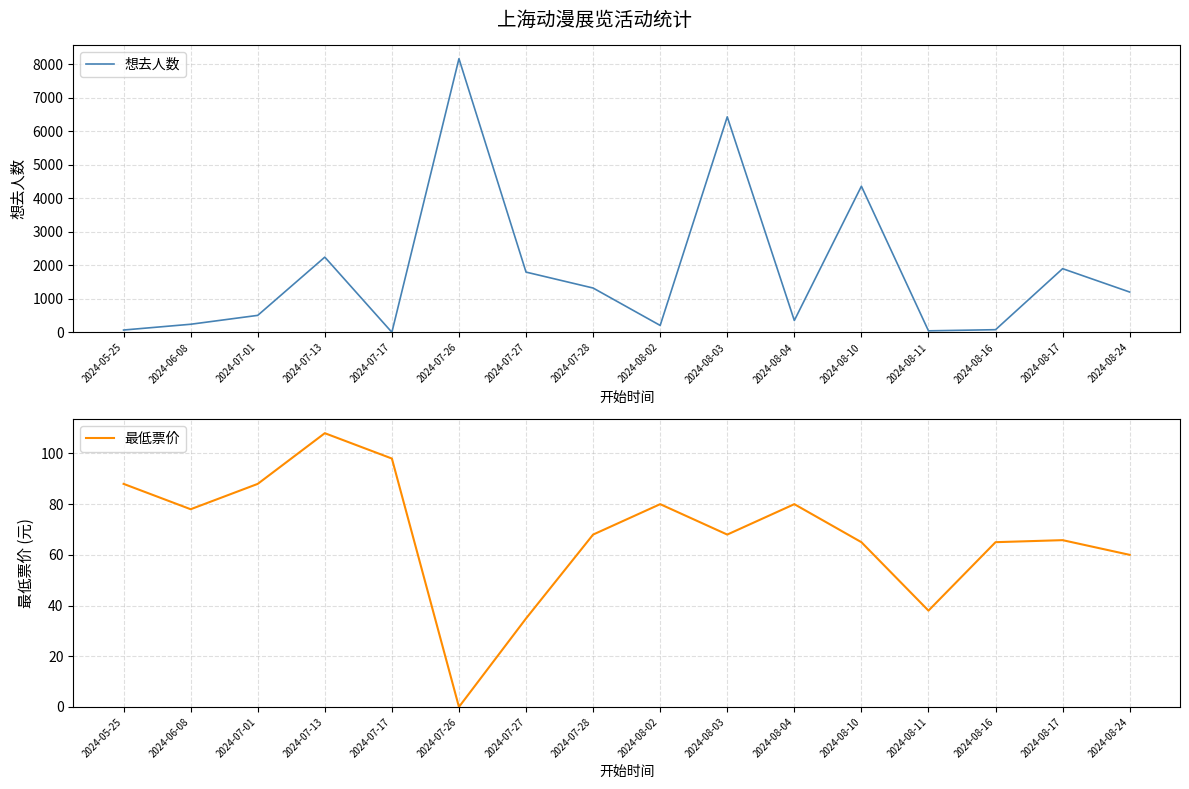

In 想去人数, how many points are lower than both neighbors (excluding endpoints)?

4